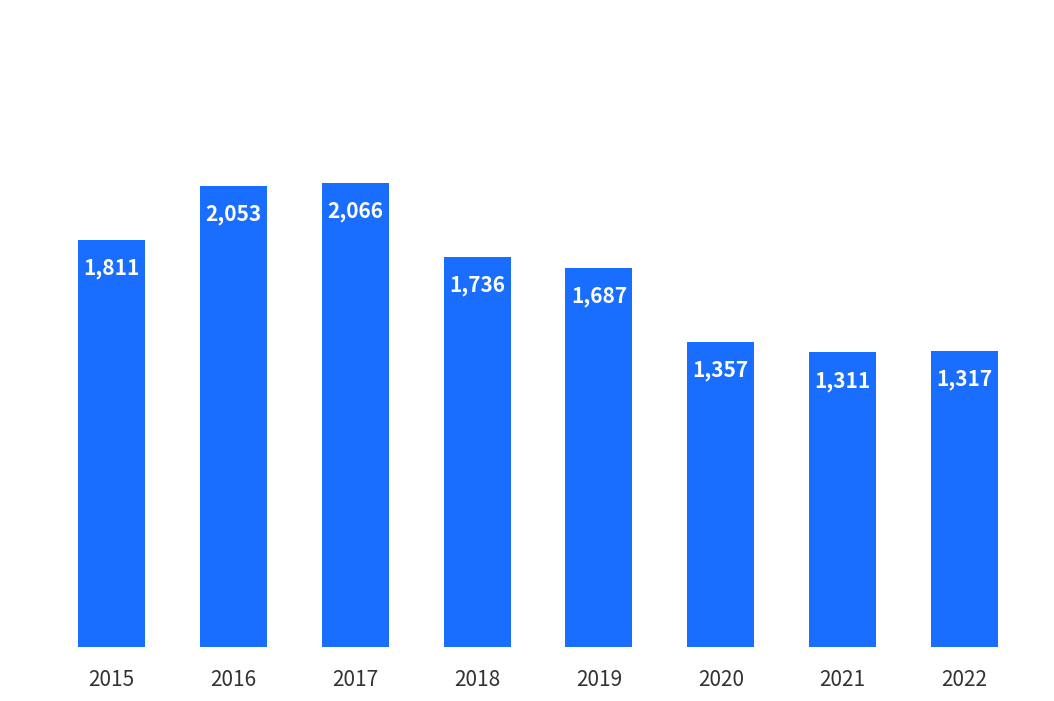

Approximately how many times larger is the value at 2020 compared to 2018?

0.8